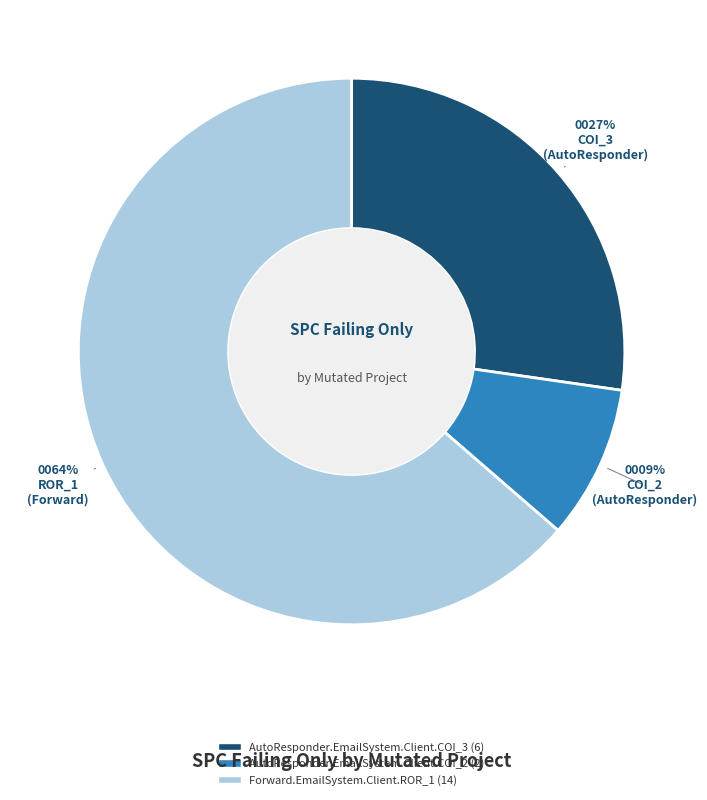

How many slices are in this pie chart?

3